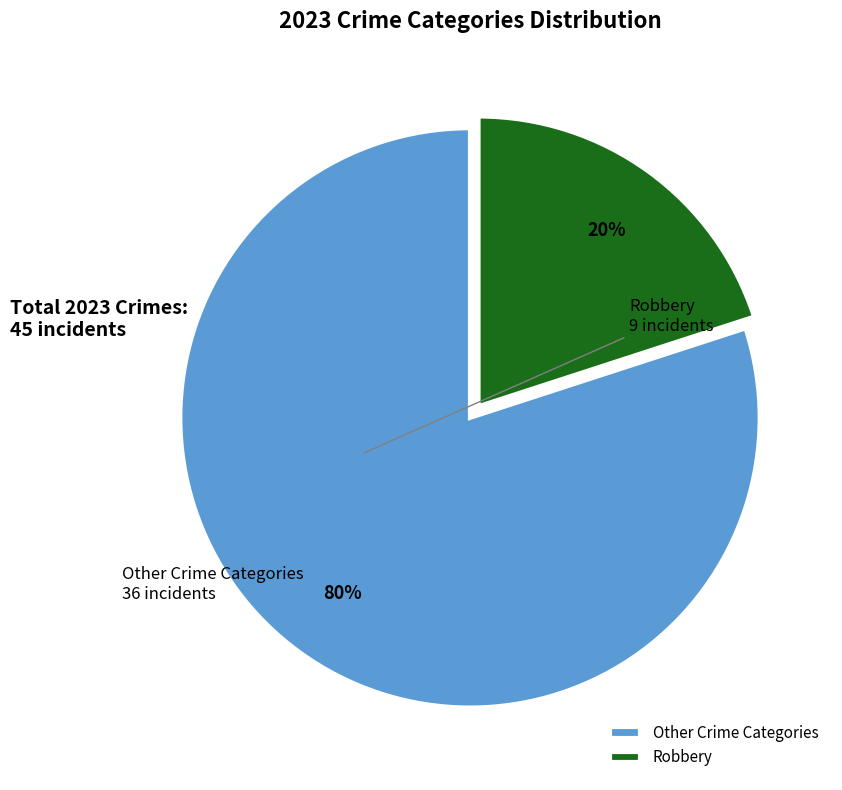

To the nearest percent, what portion does Other Crime Categories represent?

80%